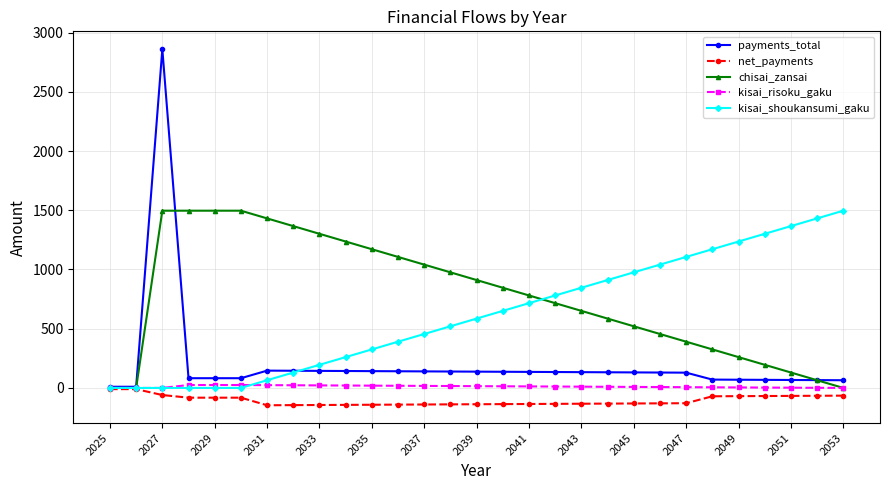

Which series has the widest spread of values?

payments_total